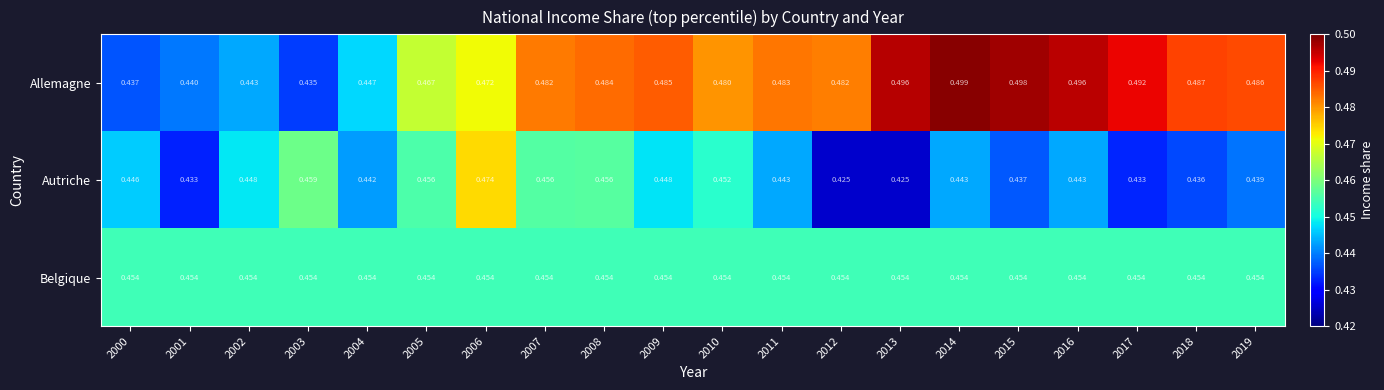

List the series in order of their peak value, lowest first.

Belgique, Autriche, Allemagne